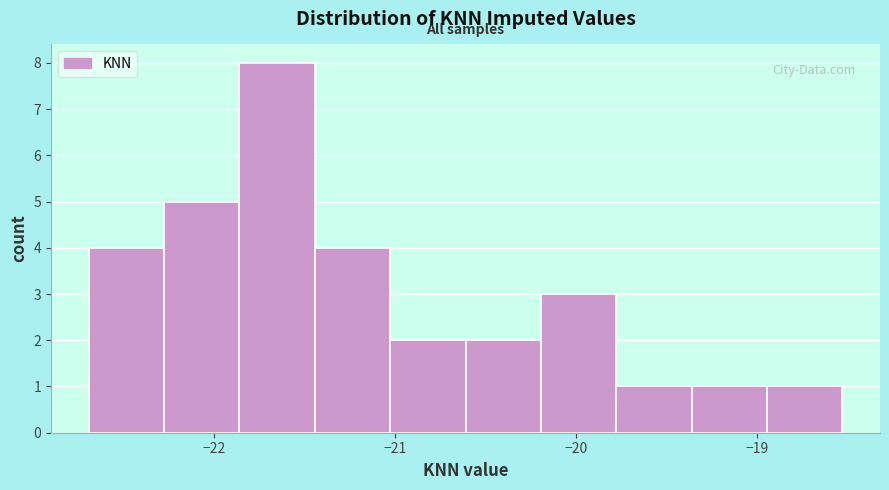

Reading left to right, transcribe this chart: for each bar, give the range it covers on the x-axis and its height. Neither the bar edges nor the heights are printed on the chart, so give them approximately, as read against the axes.

-22.7 to -22.3: 4
-22.3 to -21.9: 5
-21.9 to -21.4: 8
-21.4 to -21.0: 4
-21.0 to -20.6: 2
-20.6 to -20.2: 2
-20.2 to -19.8: 3
-19.8 to -19.4: 1
-19.4 to -18.9: 1
-18.9 to -18.5: 1